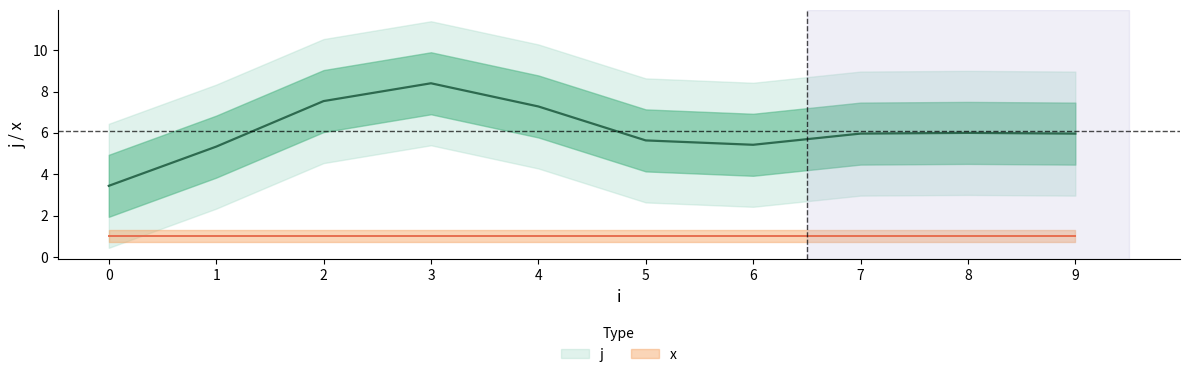

What is the sum of all x values?

10